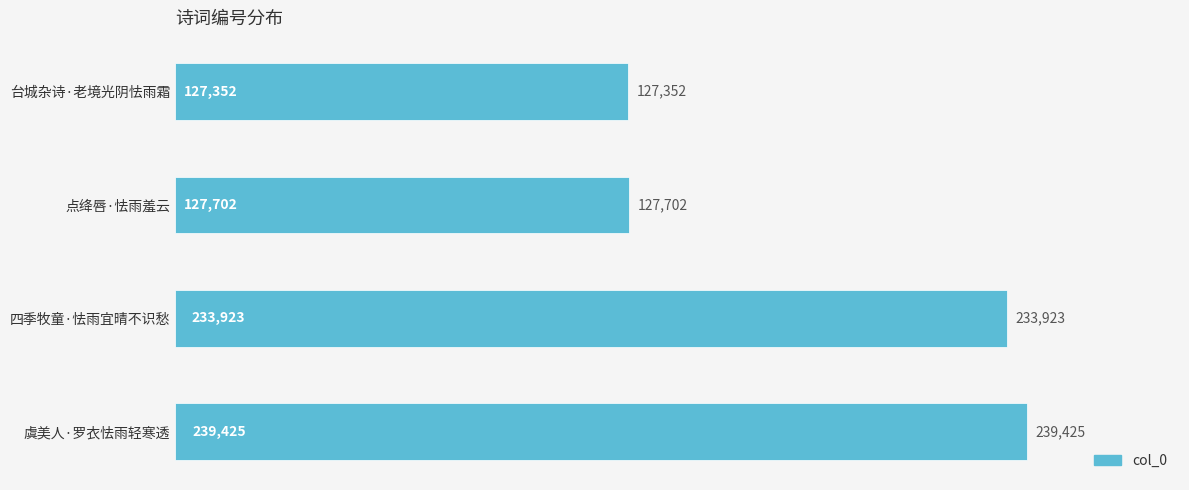

Approximately how many times larger is the value at 点绛唇·怯雨羞云 compared to 四季牧童·怯雨宜晴不识愁?

0.5